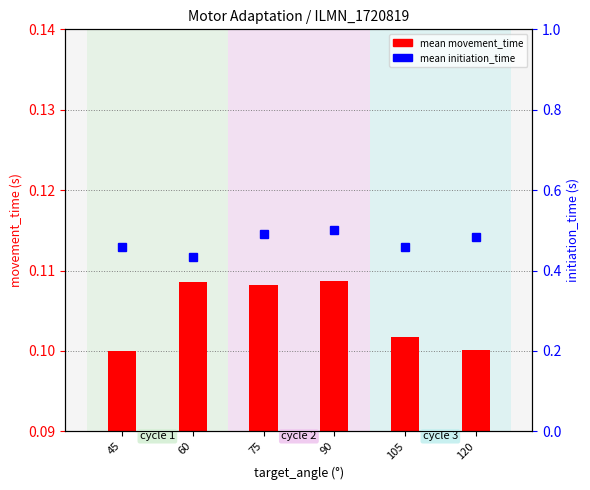

Which has a higher value, 120 or 60?

60